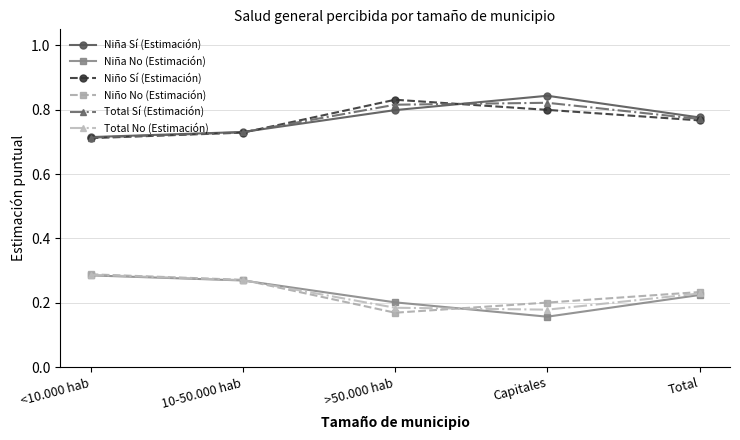

True or false: Niño Sí (Estimación) and Niña No (Estimación) intersect in this chart.

False